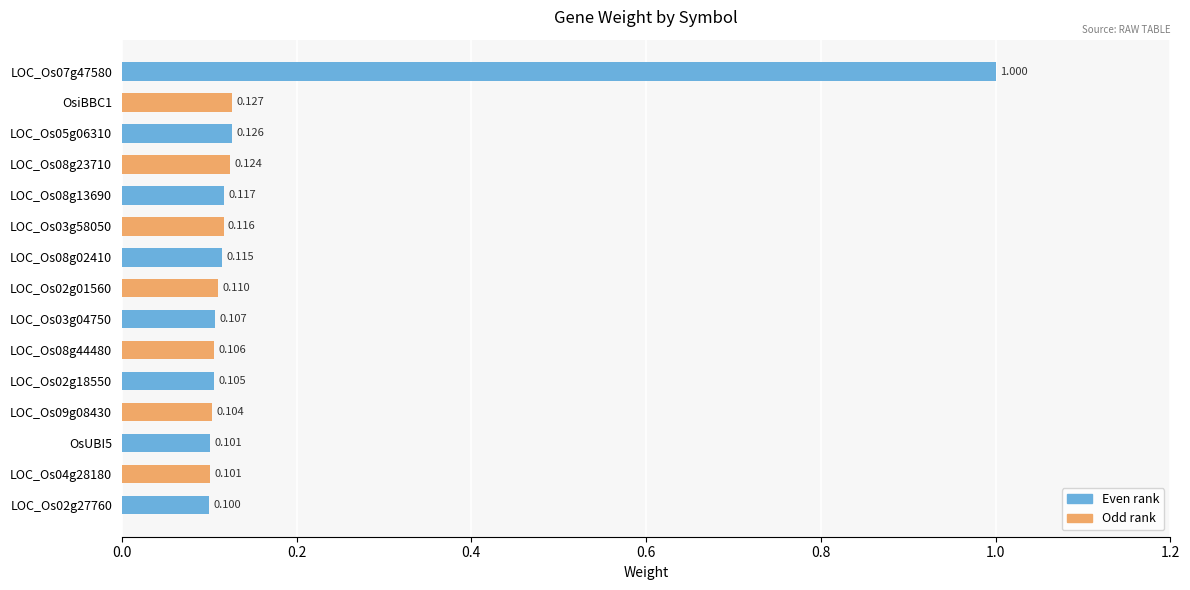

What is the greatest value displayed?

1.0